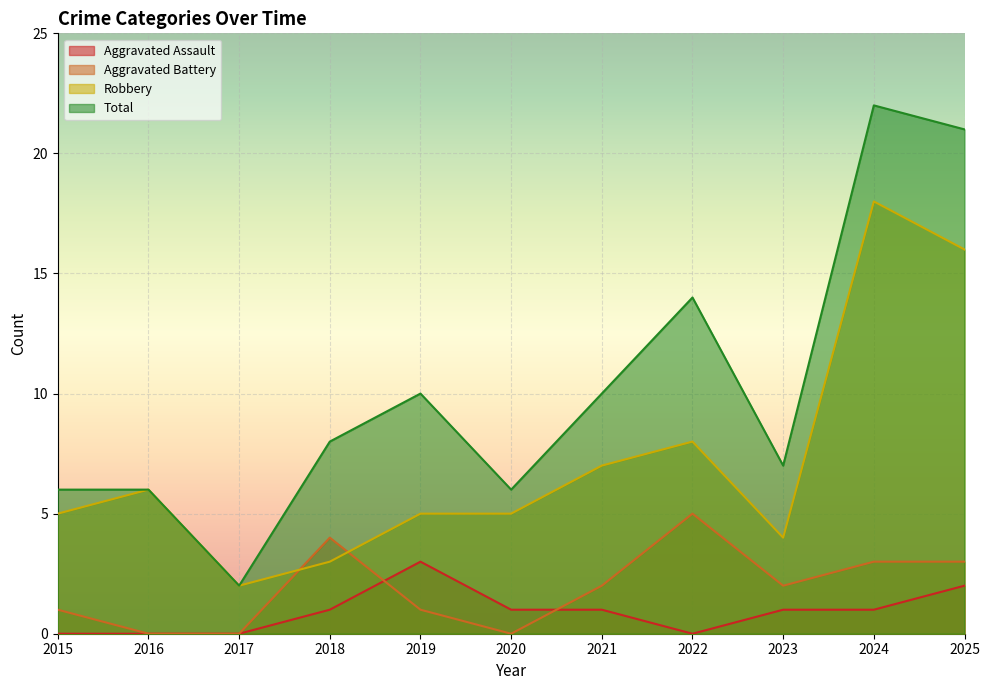

Which series has the largest total across all categories?

Total